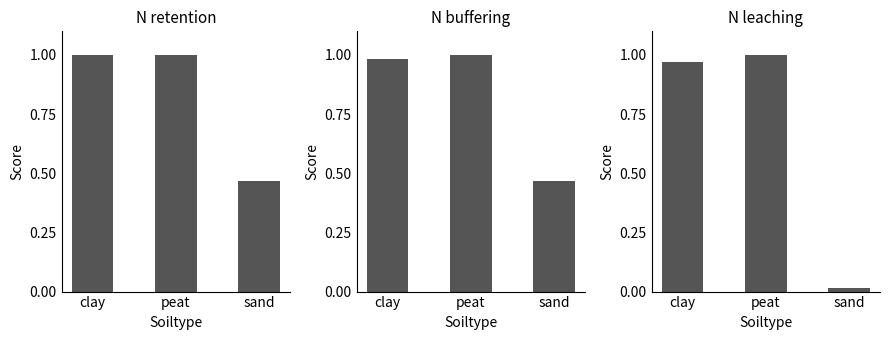

List the series in order of their peak value, highest first.

N retention, N buffering, N leaching